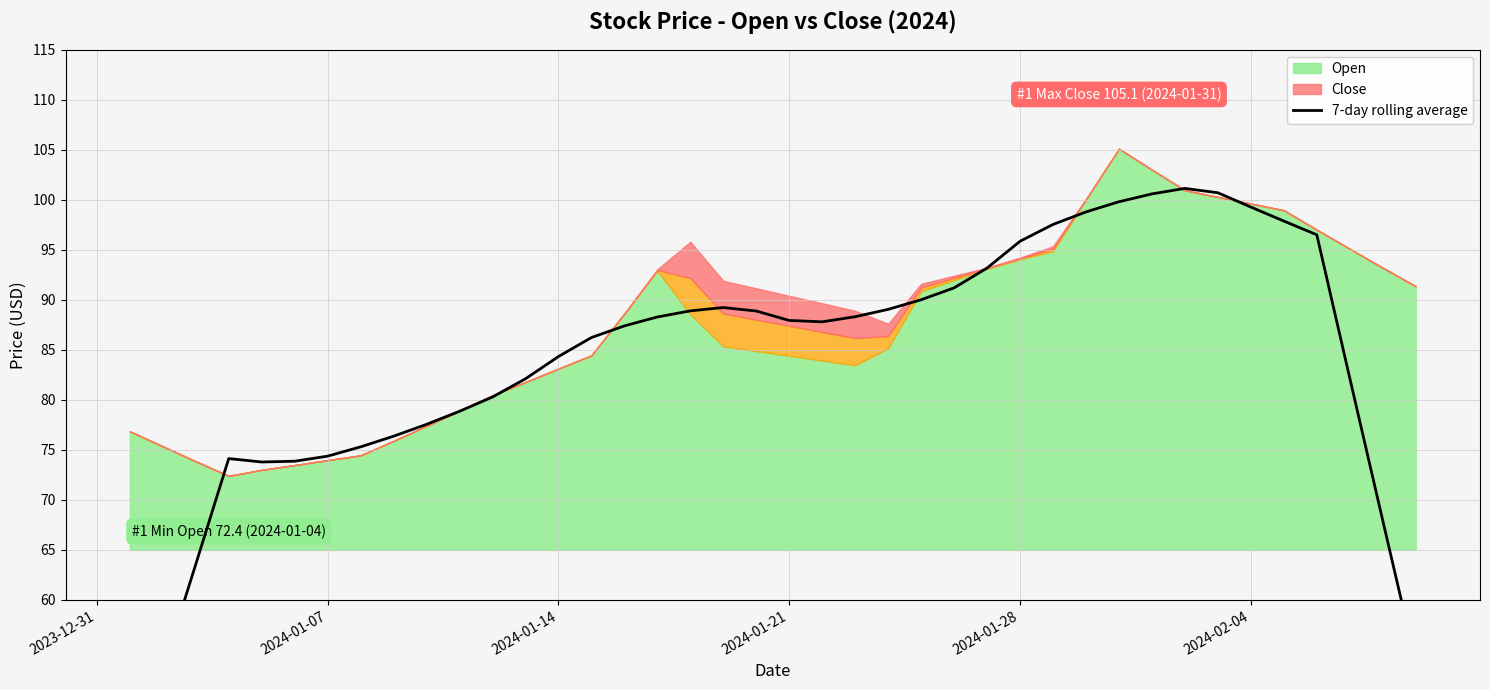

What is the value of the 27th point from the left?

93.2